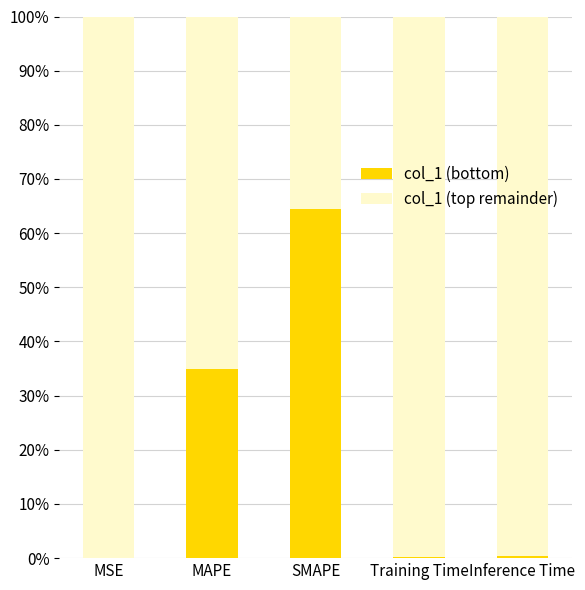

What is the maximum value for col_1 (bottom)?

64.4